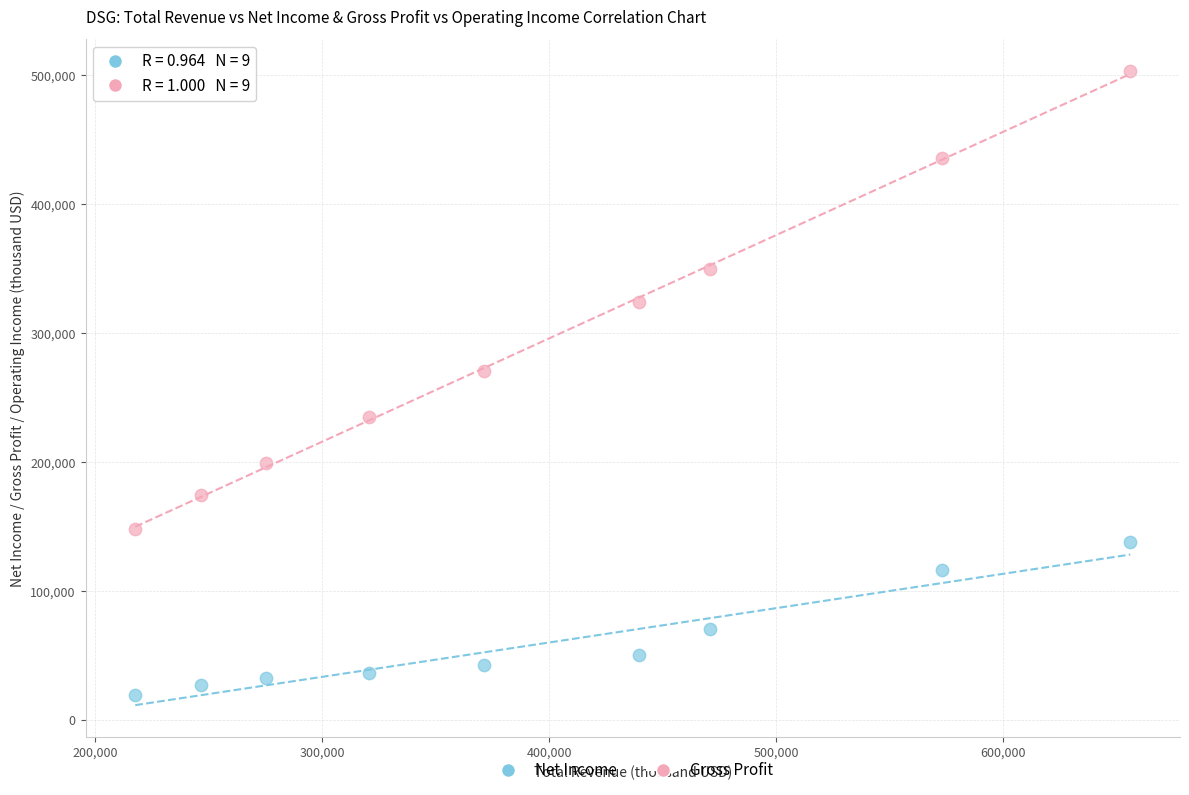

Which series has the widest spread of Y values?

Gross Profit